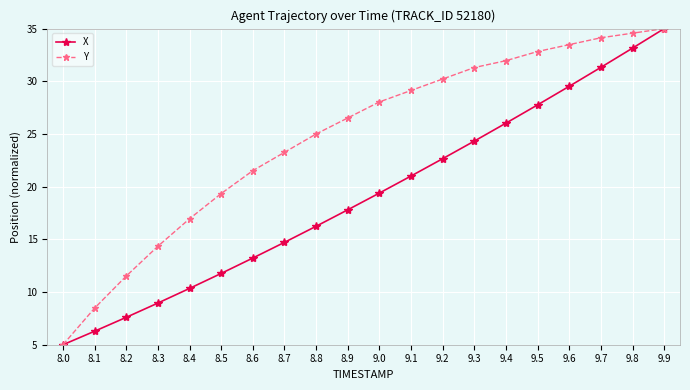

Is it true that Y equals 5.0 at 8.0?

True